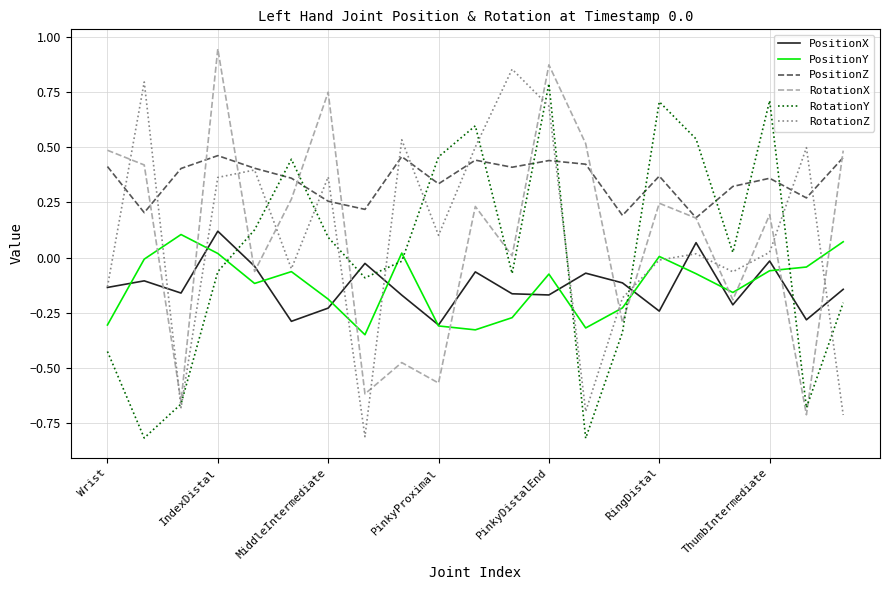

How many times do RotationZ and RotationX cross each other?

12